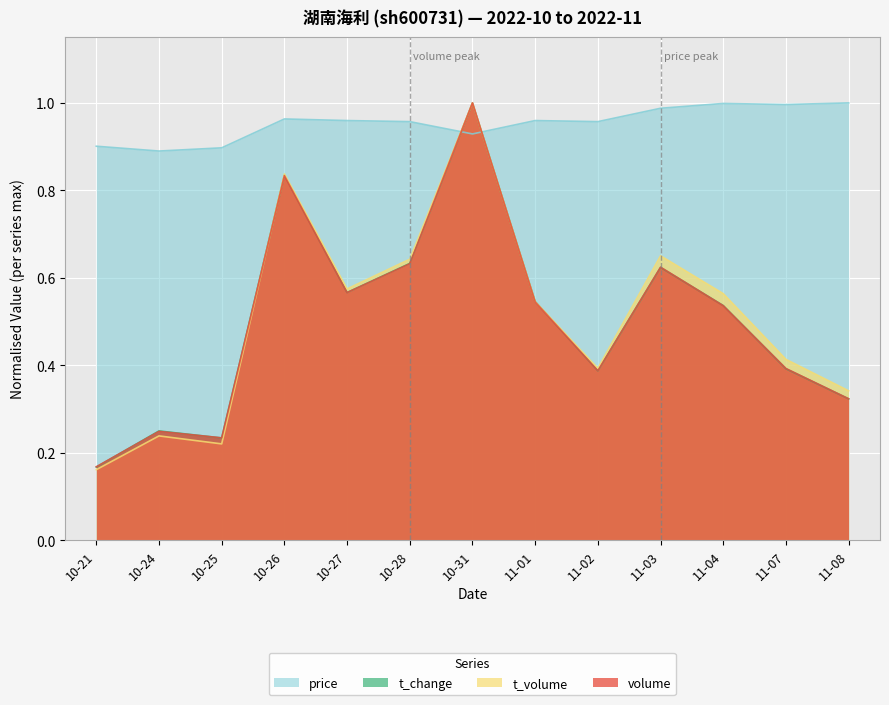

How many times do t_change and volume cross each other?

6